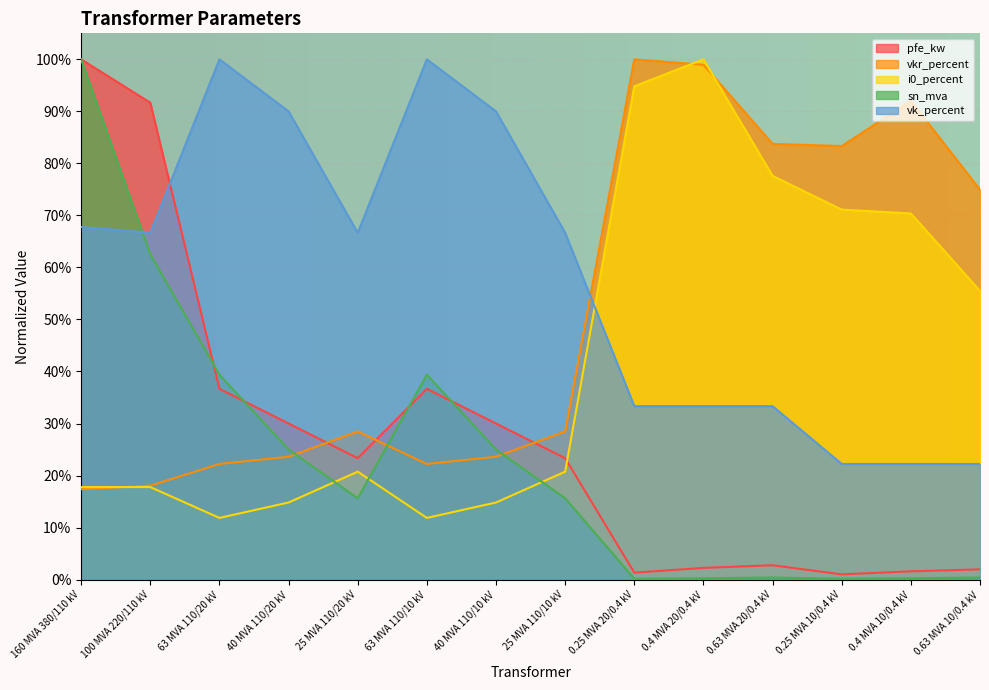

Where is the first local minimum for i0_percent?

63 MVA 110/20 kV